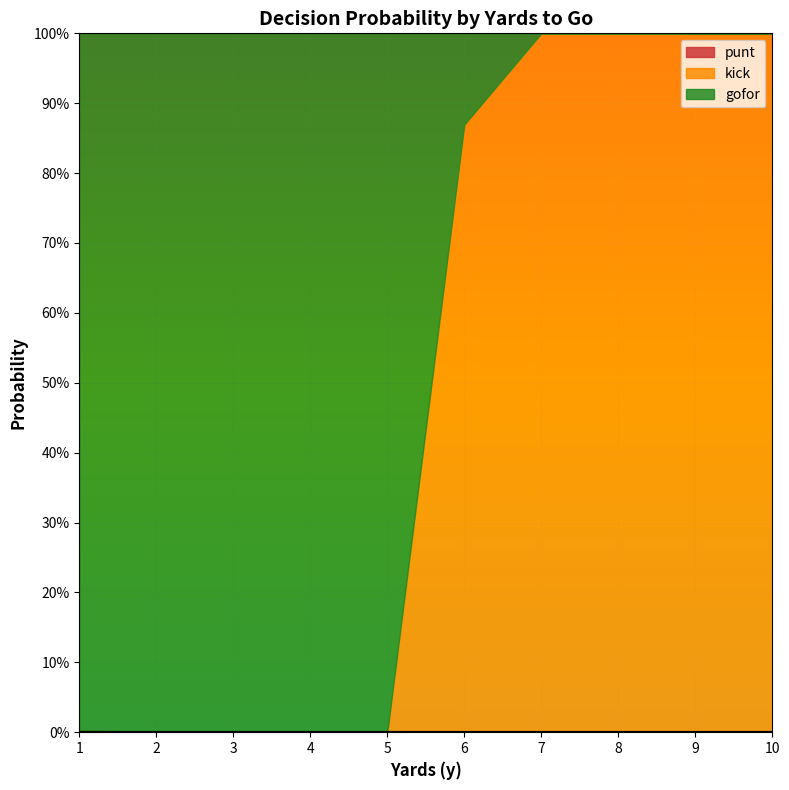

True or false: gofor and punt intersect in this chart.

False